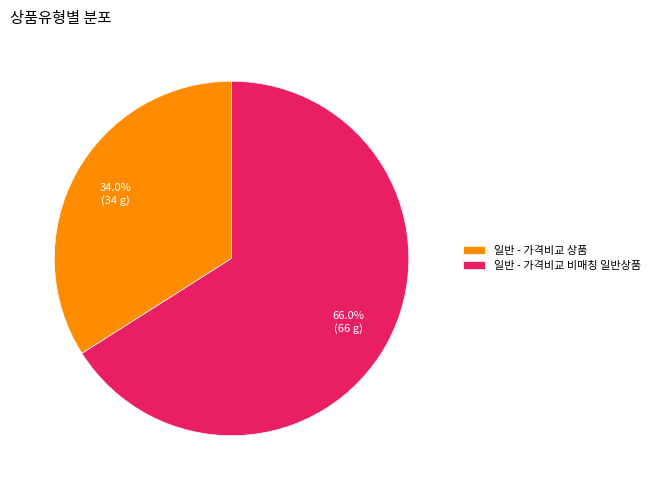

What is the ratio of the value at 일반 - 가격비교 비매칭 일반상품 to the value at 일반 - 가격비교 상품?

1.9